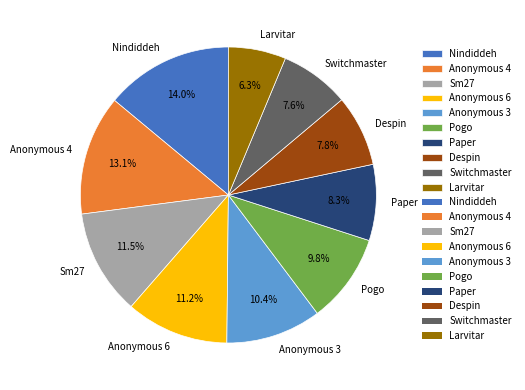

How many segments does this pie chart have?

10